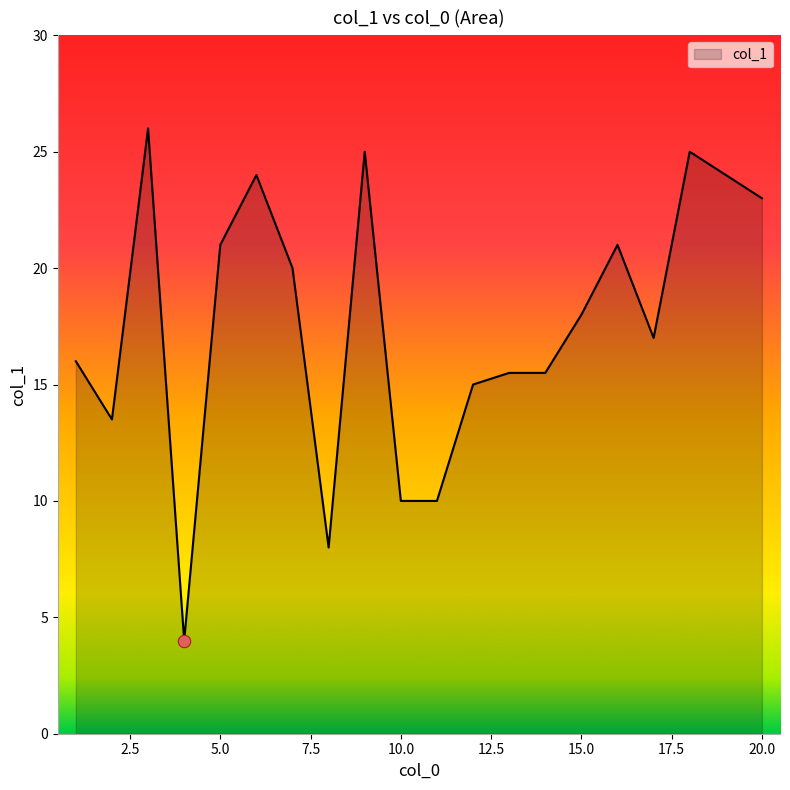

What is the greatest value displayed?

26.0